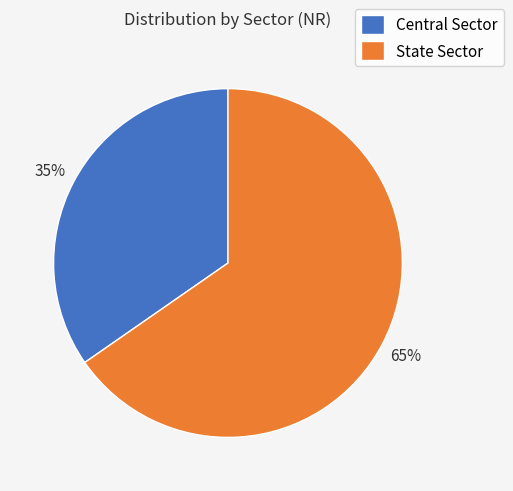

How many slices are in this pie chart?

2